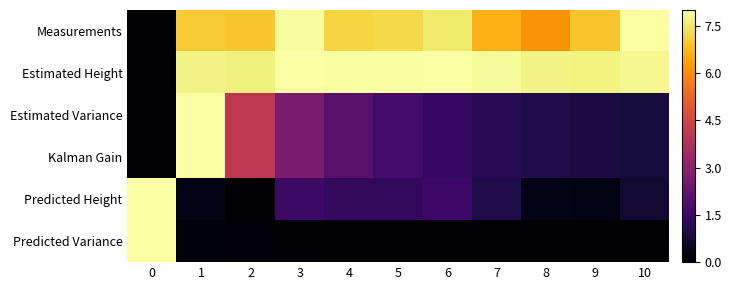

Which has a higher value, 3 or 6?

3